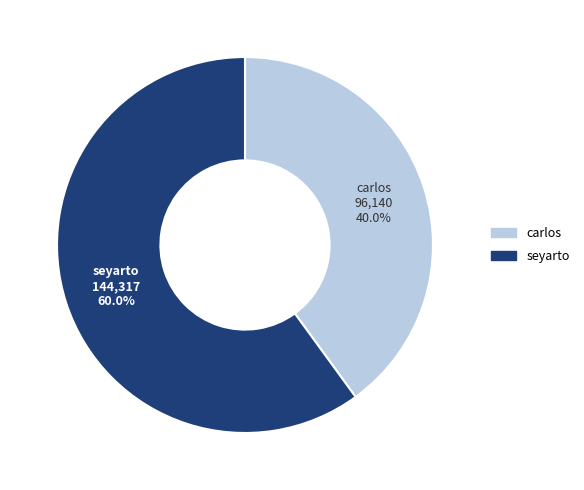

Is there any slice that represents more than half of the pie?

Yes